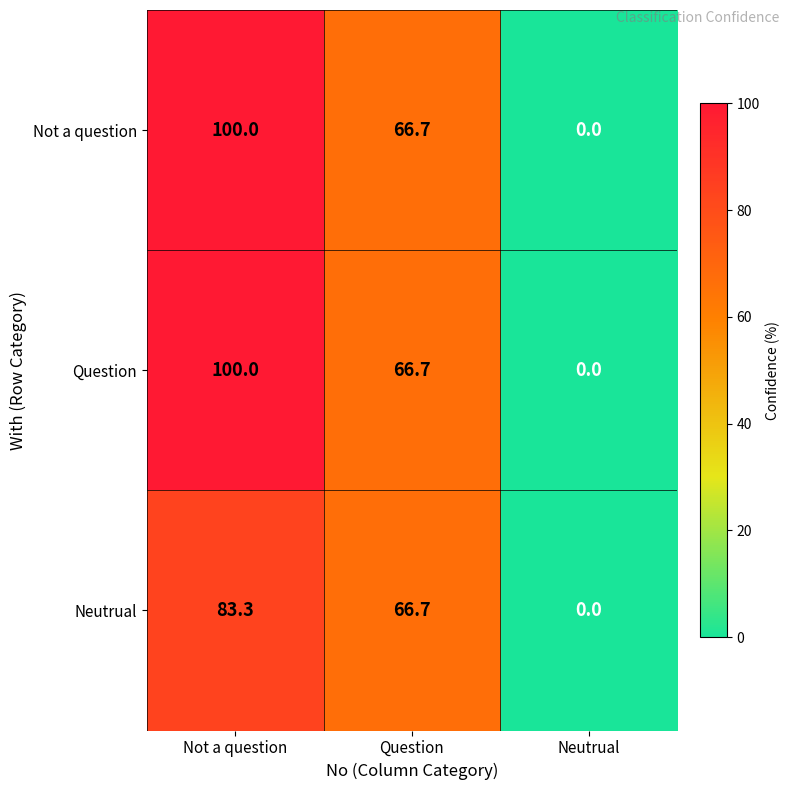

How many data points does each series have?

3